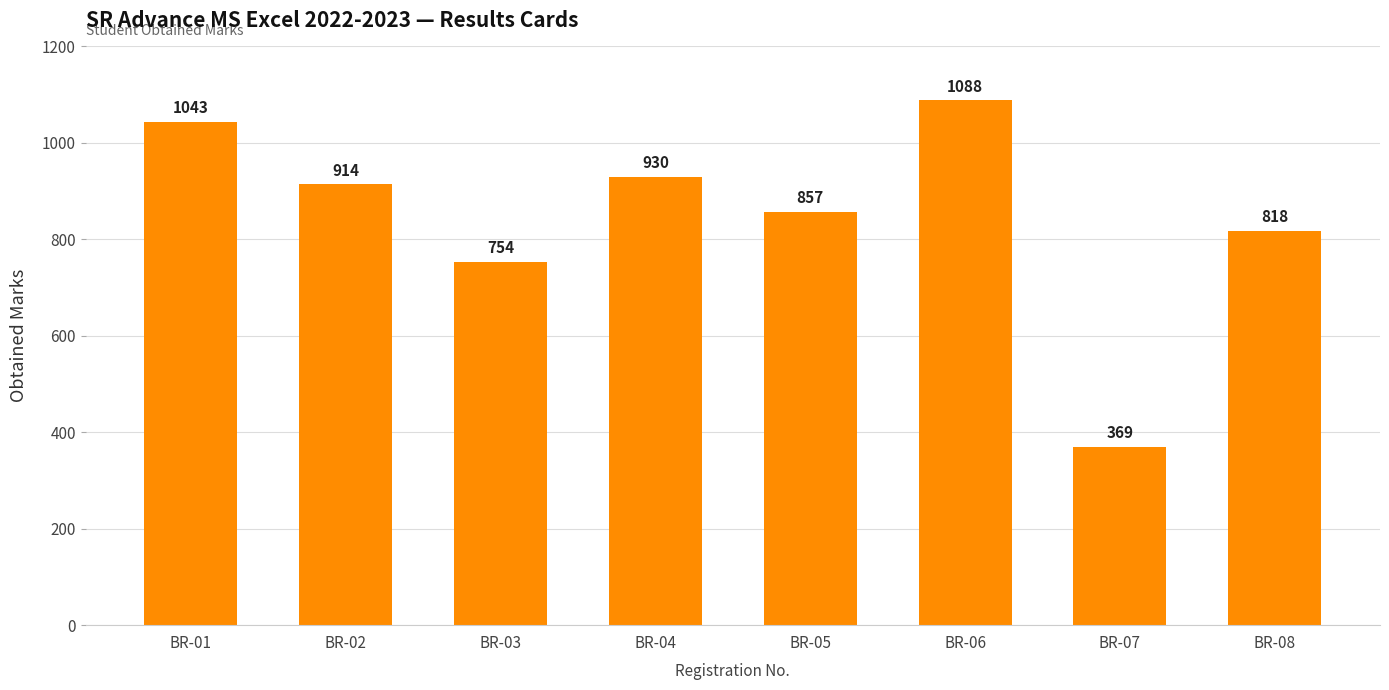

The chart shows a value of 1839 at BR-01. True or false?

False